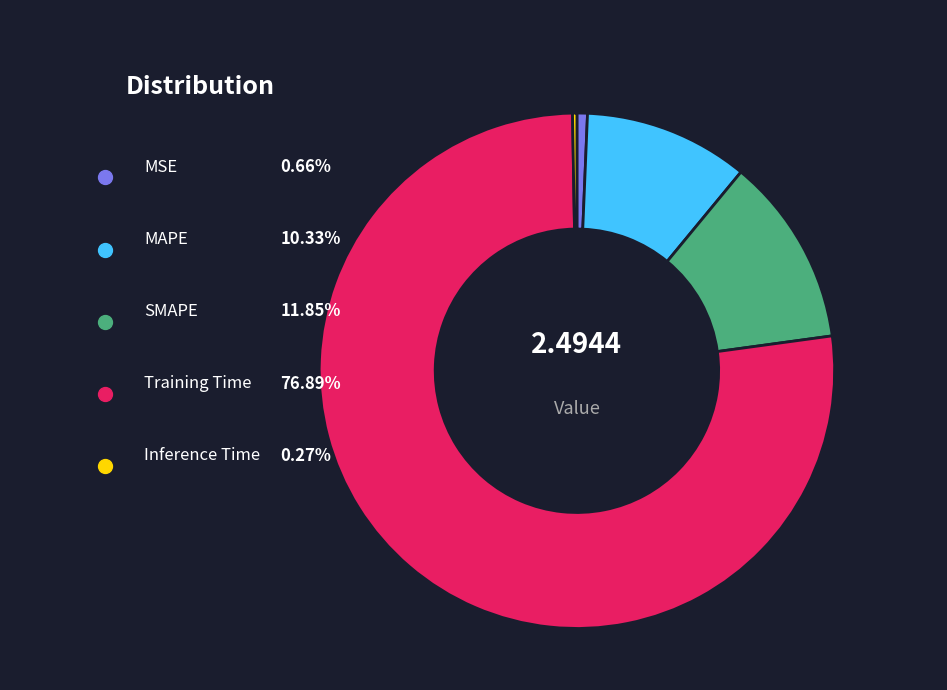

Which category has the smallest portion of the pie?

Inference Time